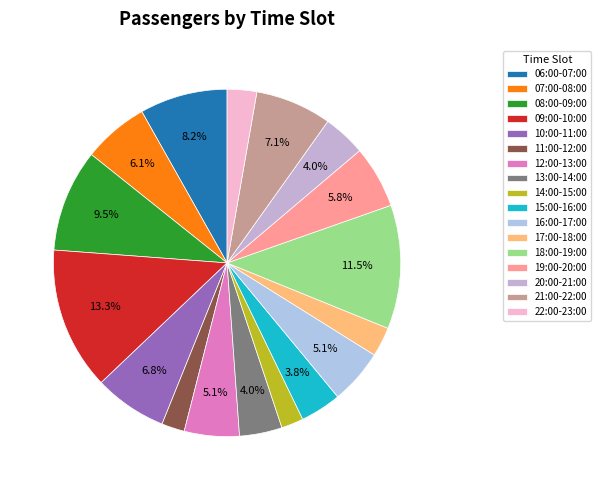

What is the largest slice in the pie chart?

09:00-10:00